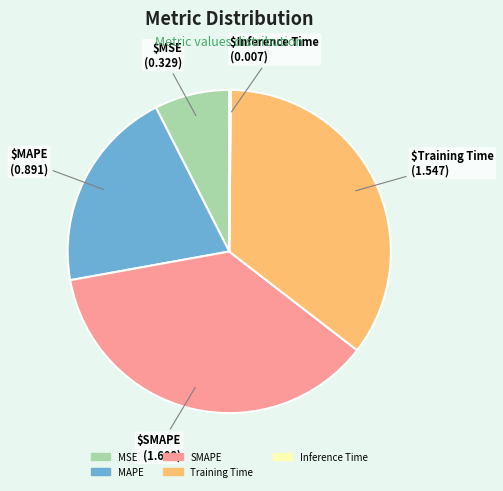

Is the sum of MSE and SMAPE greater than half?

No